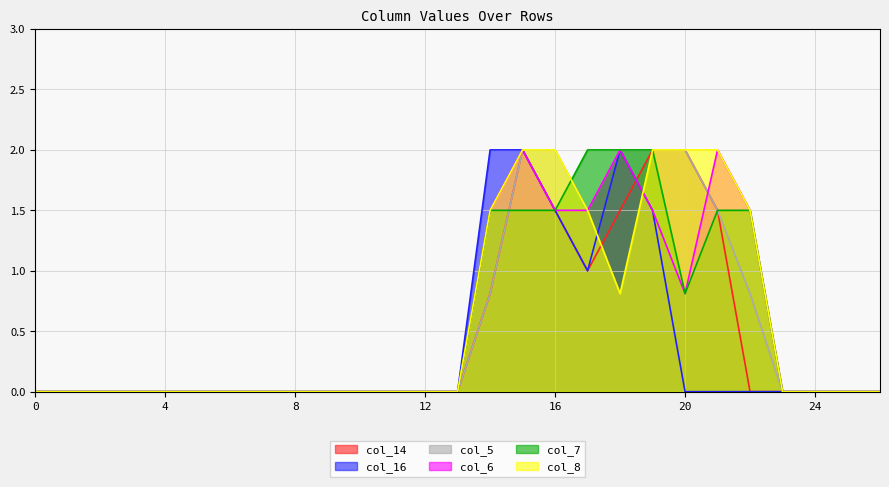

The value of col_16 at 19 is 2.4. True or false?

False